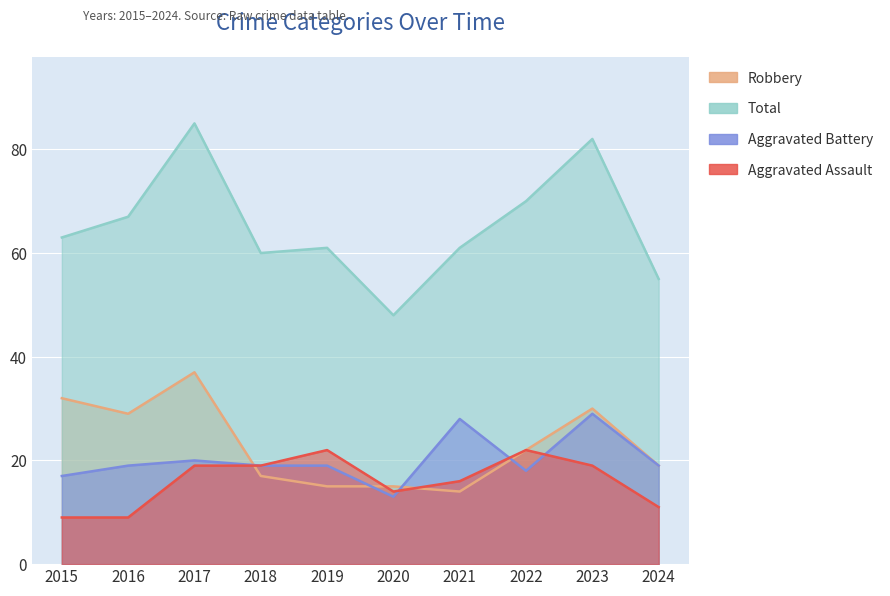

In Robbery, how many points are higher than both neighbors (excluding endpoints)?

2